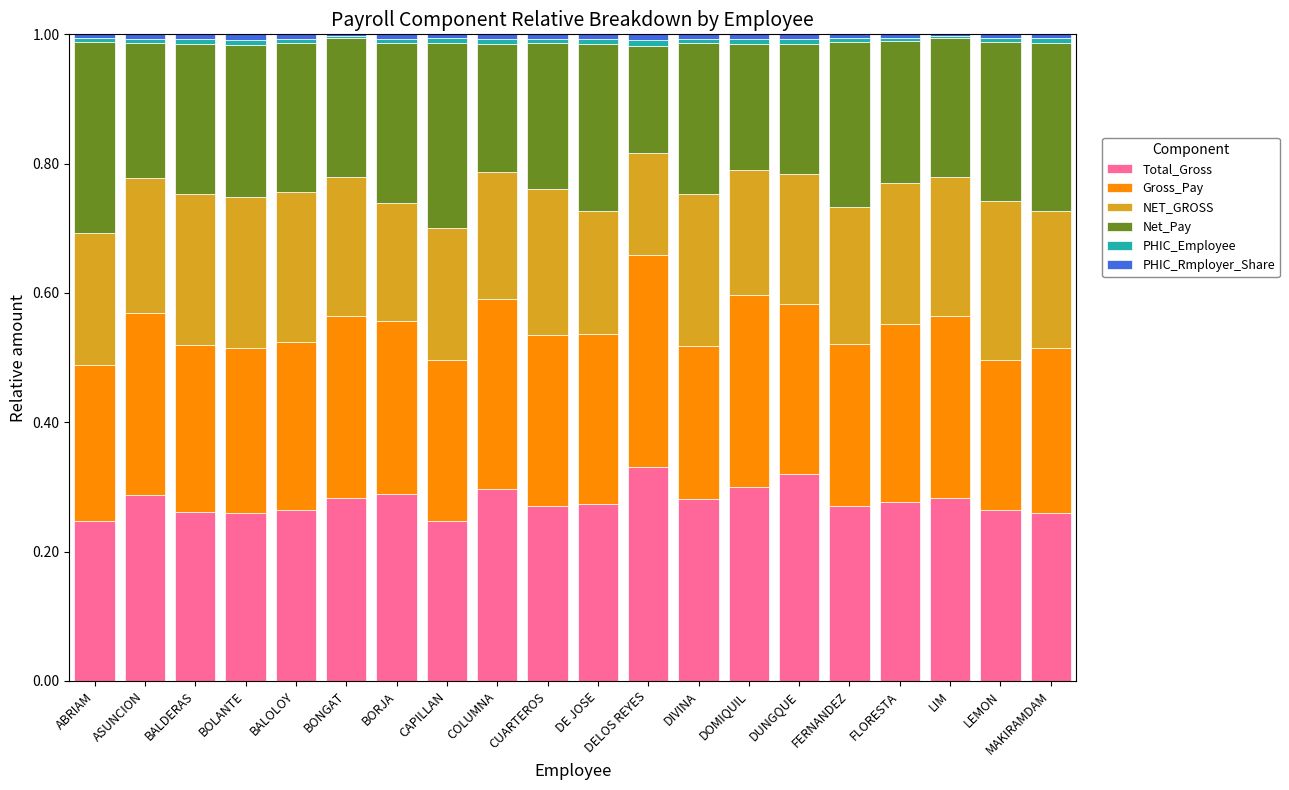

What is the total value across all series at DIVINA?

1.0